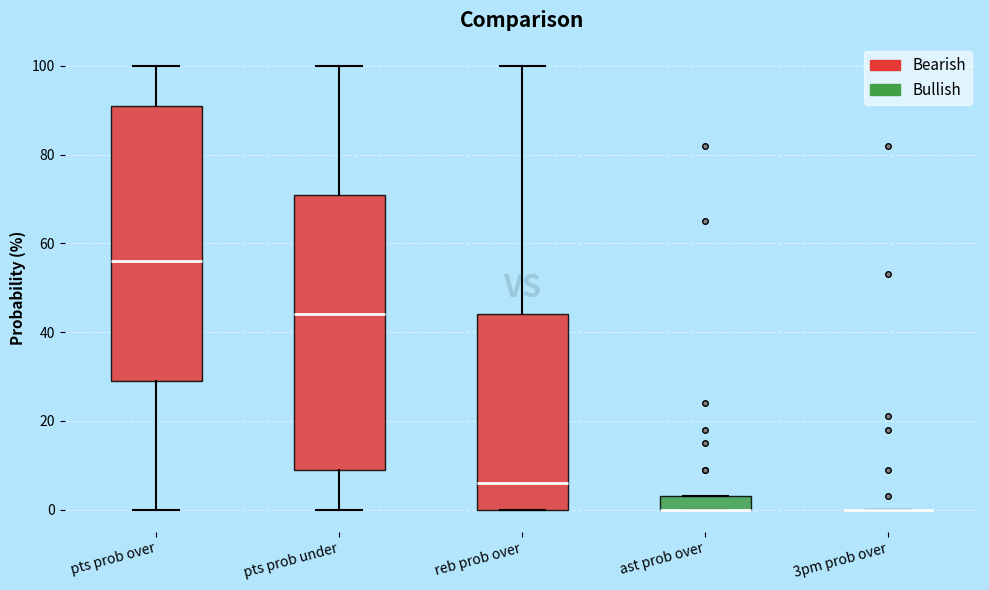

Reading left to right, transcribe this box plot: for each box, give where its median line is, the range the box spans, and where its two whiskers end, as read against the y-axis. The values are not printed on the chart, so give them approximately, as read against the axis.

pts prob over: median 56, box 30 to 92, whiskers 0 to 100
pts prob under: median 44, box 10 to 72, whiskers 0 to 100
reb prob over: median 6, box 0 to 44, whiskers 0 to 100
ast prob over: median 0 (drawn on the box's lower edge), box 0 to 4, whiskers 0 to 4
3pm prob over: box collapsed to a line at 0, whiskers 0 to 0